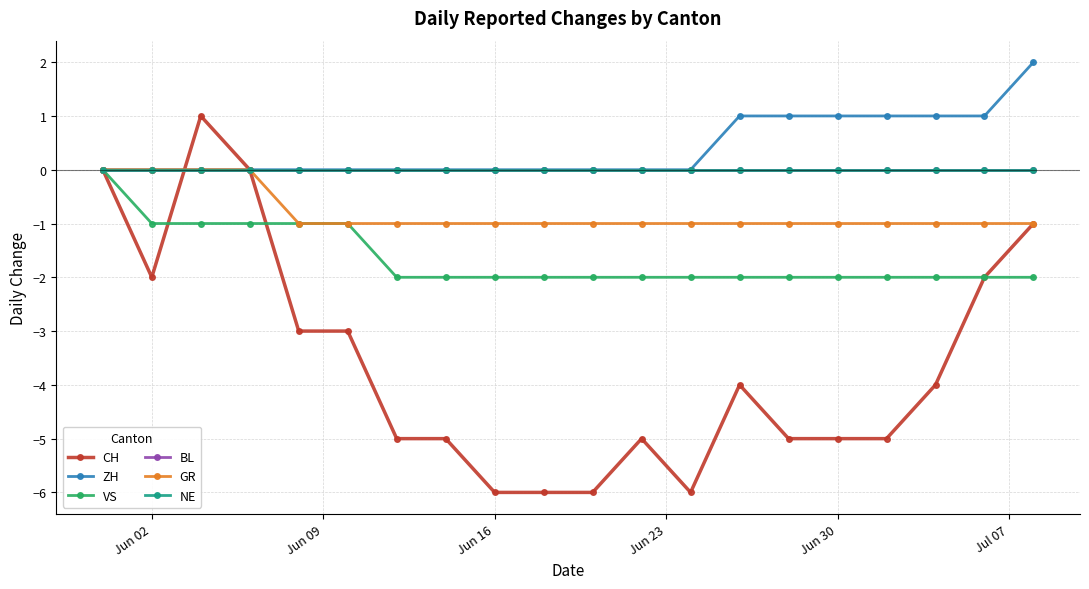

Reading right to left, list all the values displayed in this chart.

CH: -1	-2	-4	-5	-5	-5	-4	-6	-5	-6	-6	-6	-5	-5	-3	-3	0	1	-2	0
ZH: 2	1	1	1	1	1	1	0	0	0	0	0	0	0	0	0	0	0	0	0
VS: -2	-2	-2	-2	-2	-2	-2	-2	-2	-2	-2	-2	-2	-2	-1	-1	-1	-1	-1	0
BL: 0	0	0	0	0	0	0	0	0	0	0	0	0	0	0	0	0	0	0	0
GR: -1	-1	-1	-1	-1	-1	-1	-1	-1	-1	-1	-1	-1	-1	-1	-1	0	0	0	0
NE: 0	0	0	0	0	0	0	0	0	0	0	0	0	0	0	0	0	0	0	0